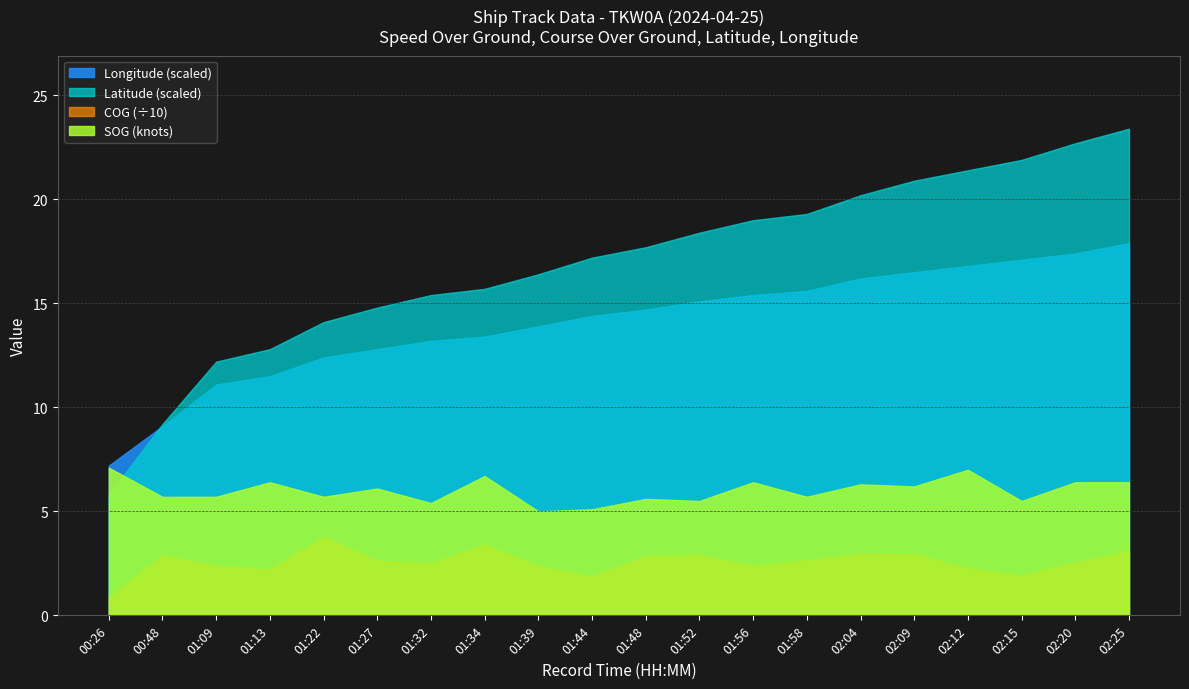

Is the value of COG at 02:12 greater than the value of SOG at 01:48?

Yes